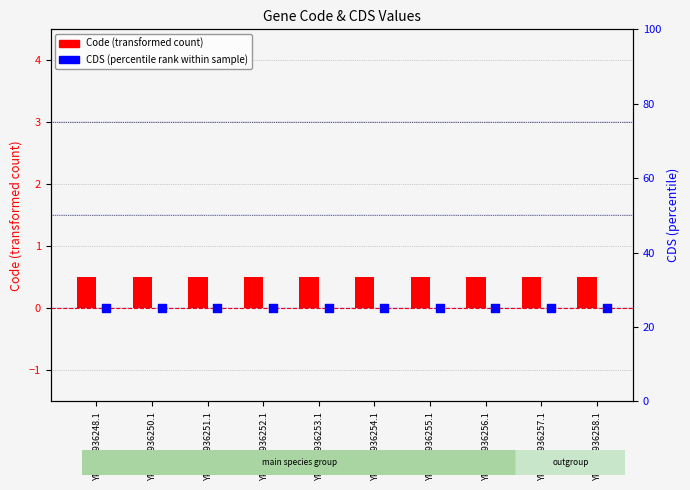

Which series has the largest total across all categories?

CDS (percentile rank)